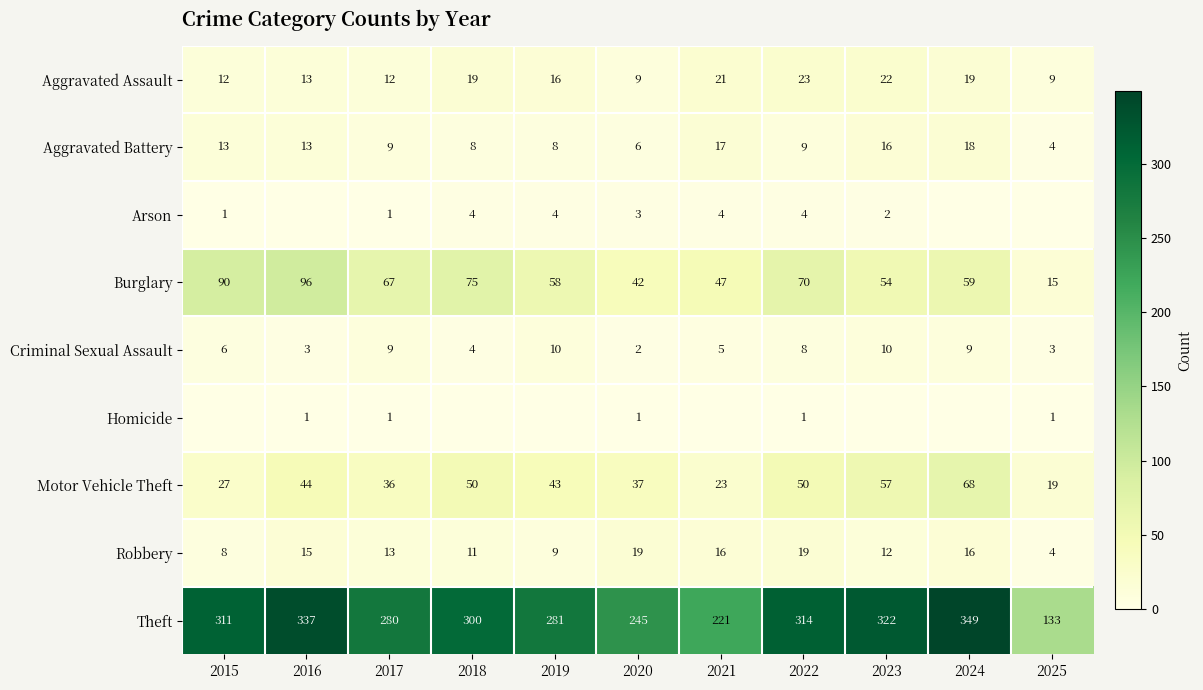

Read the Aggravated Assault value at 2018, to the nearest 5.

20